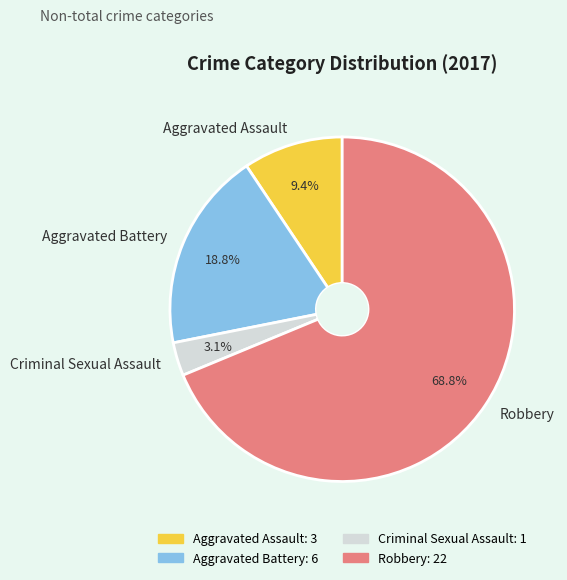

Do Criminal Sexual Assault and Aggravated Battery together represent more than half of the pie?

No